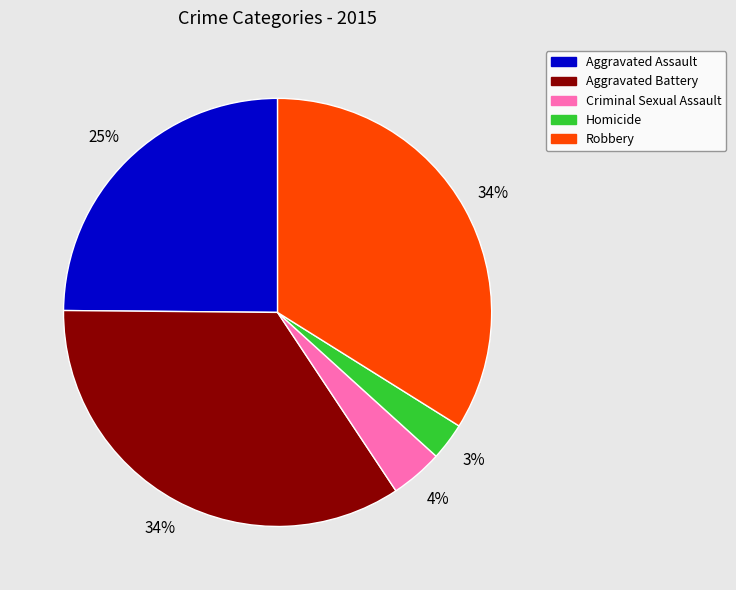

To the nearest percent, what percentage of the pie is Aggravated Assault?

25%